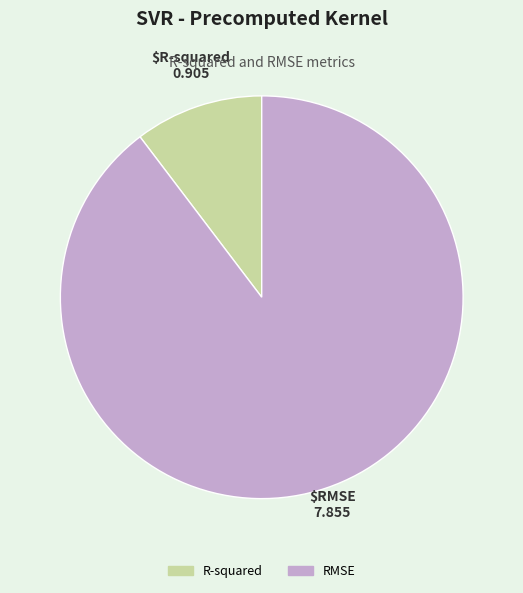

Is the sum of RMSE and R-squared greater than half?

Yes